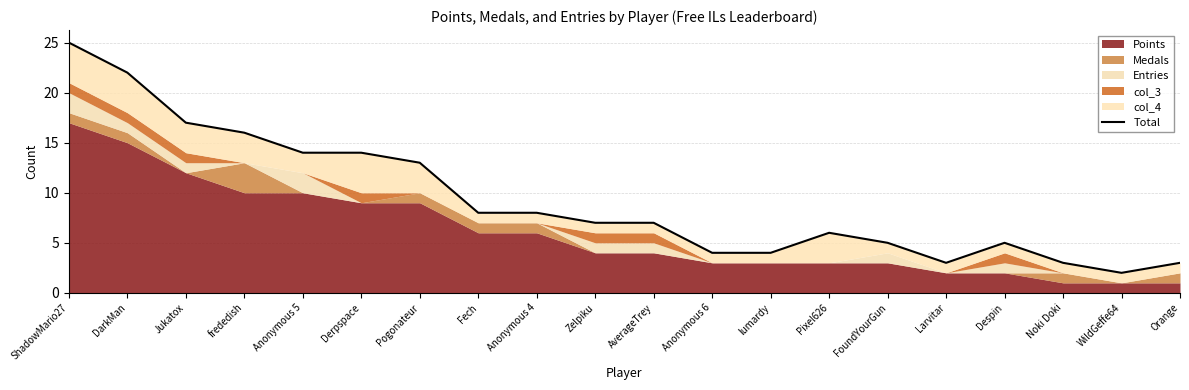

How many points are lower than both their immediate neighbors (excluding endpoints)?

2